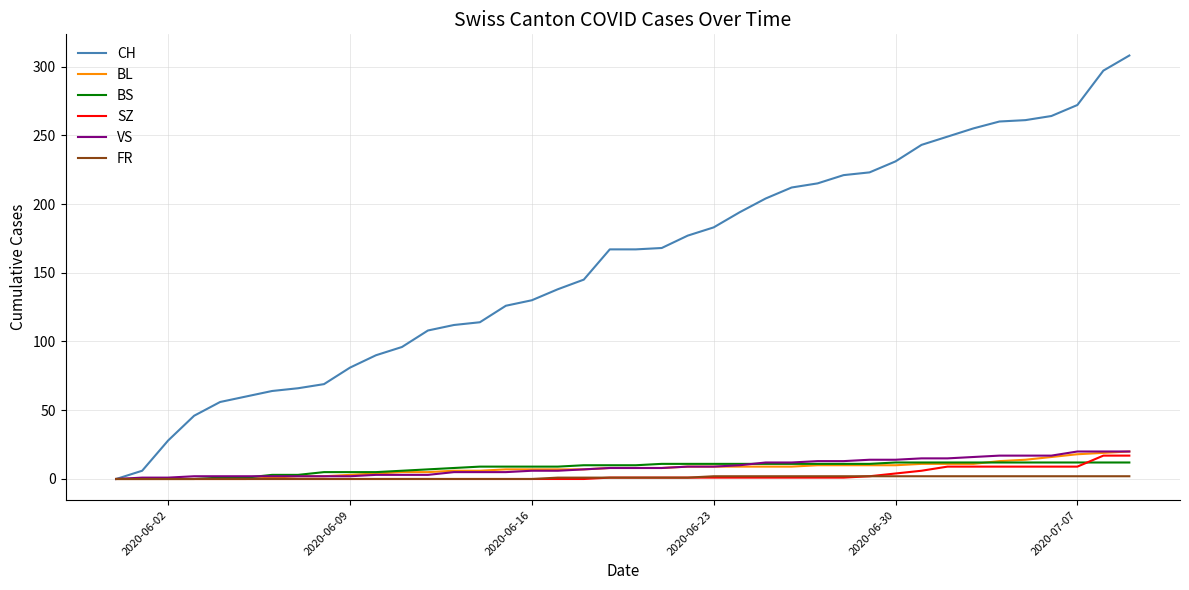

What is the difference between the second highest and second lowest values in the CH series?

291